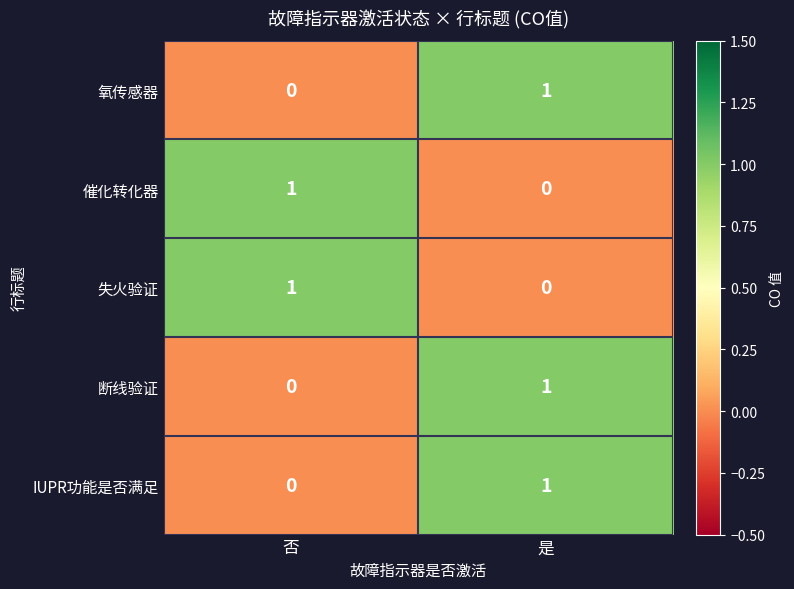

Which category has the lowest value in the 断线验证 series?

否